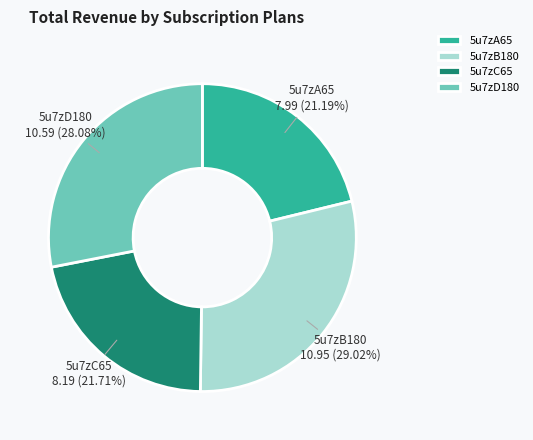

The 5u7zA65 slice represents 21% of the pie. True or false?

True